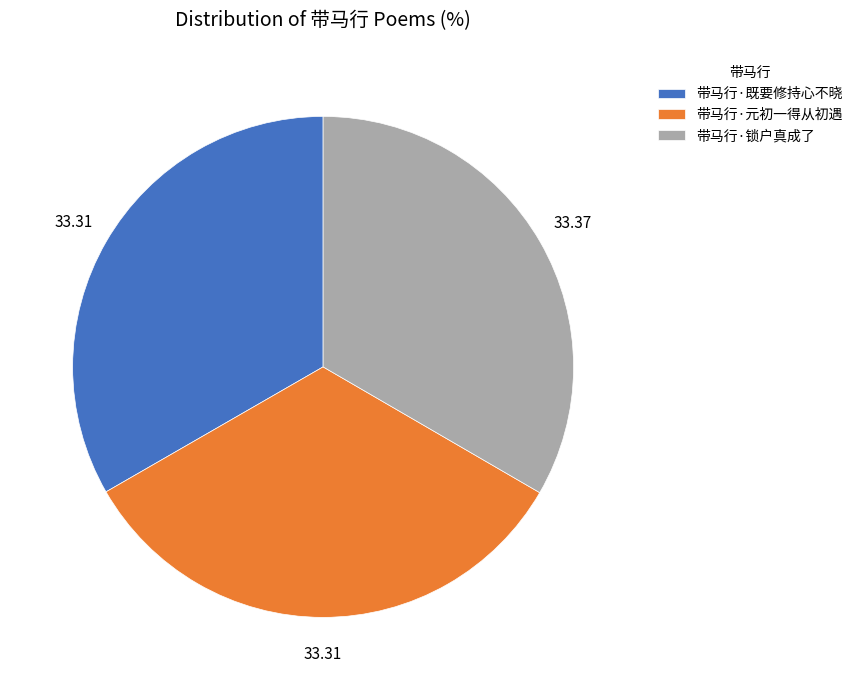

Is there a majority slice in this chart?

No